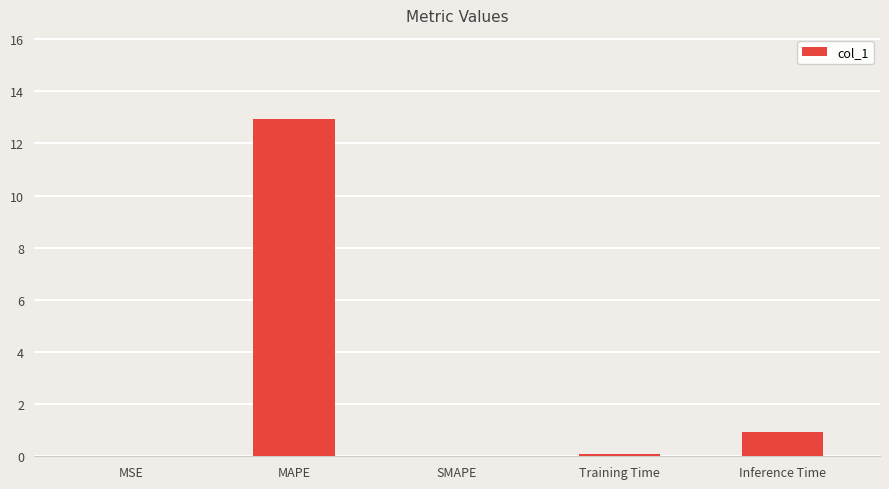

The chart shows a value of 12.9 at MAPE. True or false?

True